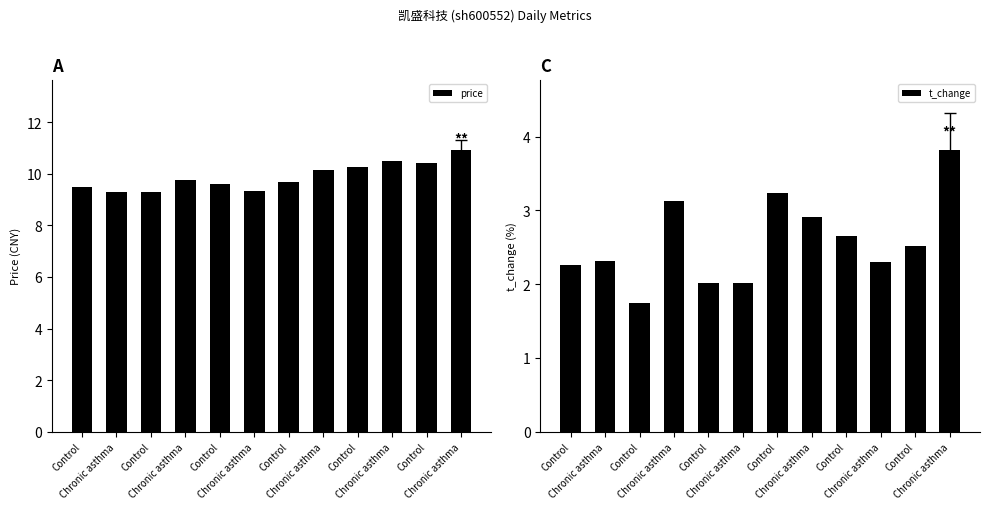

How many categories are shown in the chart?

12